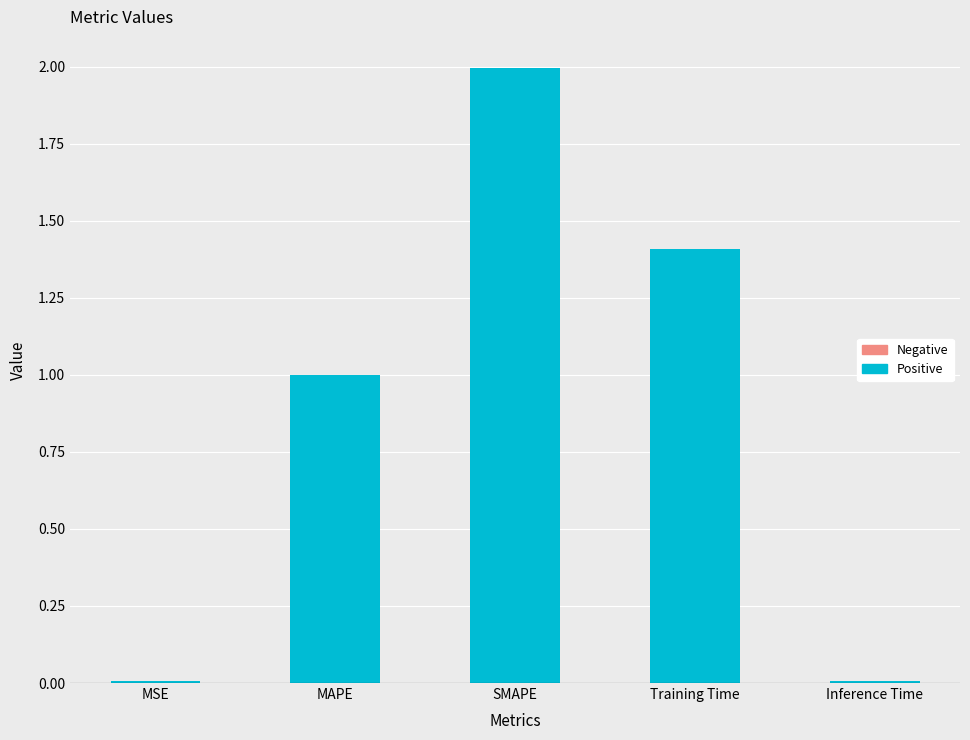

How many distinct data groups are displayed?

1